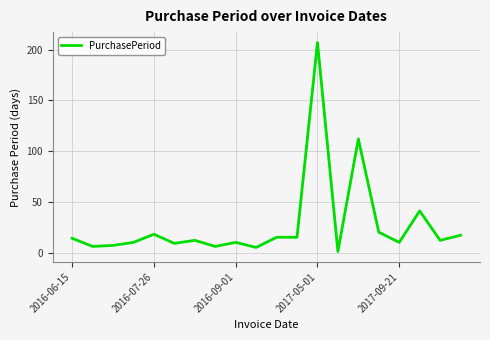

What is the maximum value shown in the chart?

207